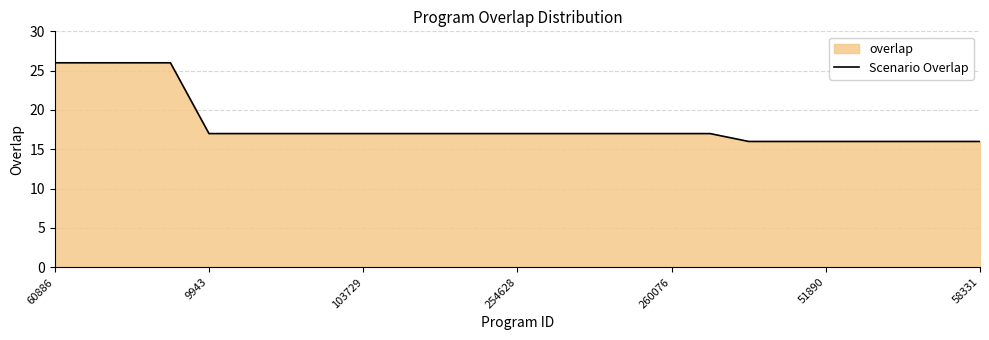

What is the greatest value displayed?

26